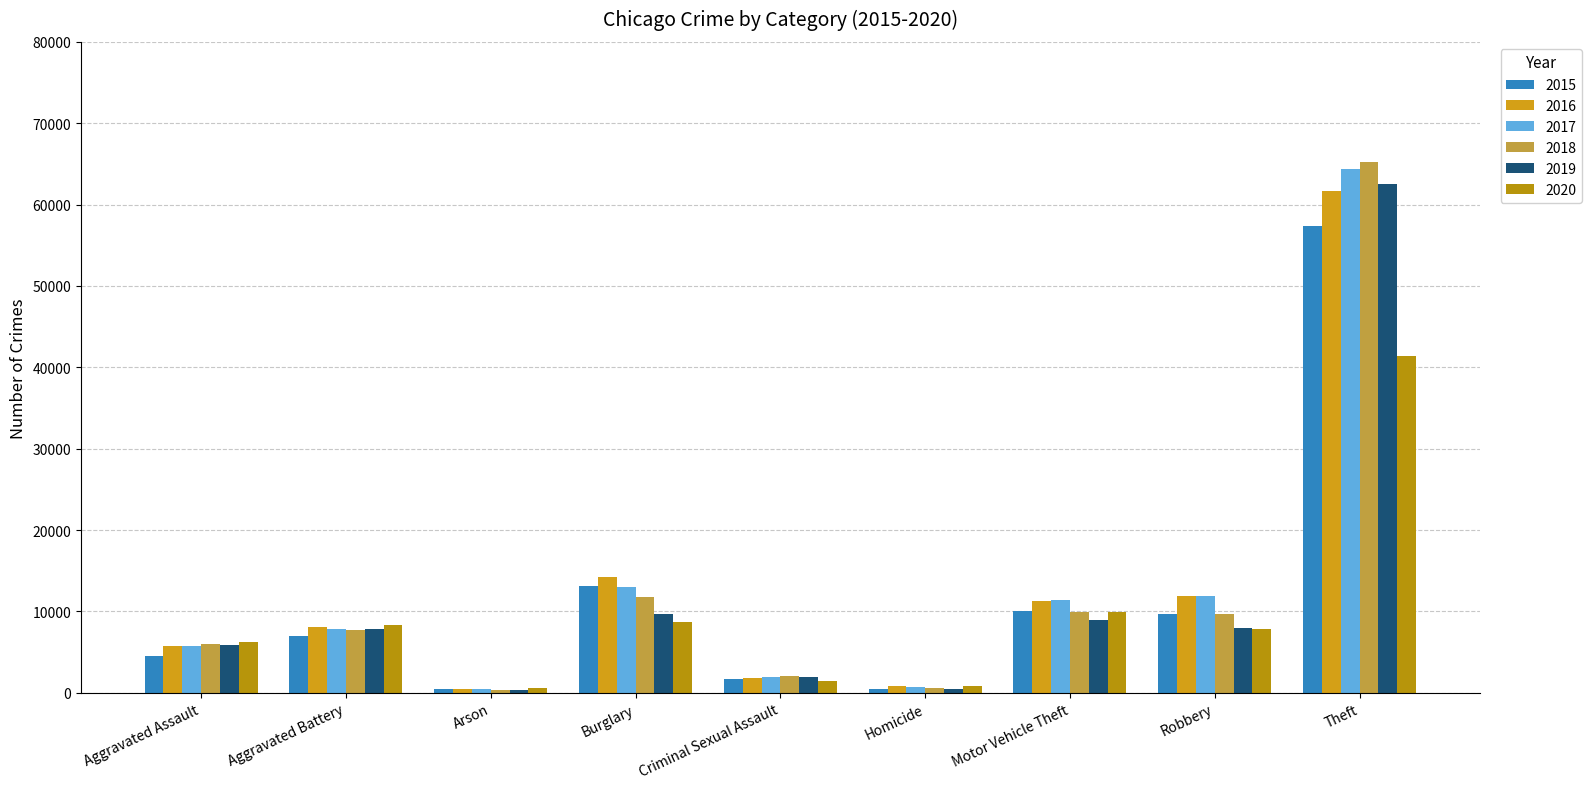

How many groups of bars are there?

9